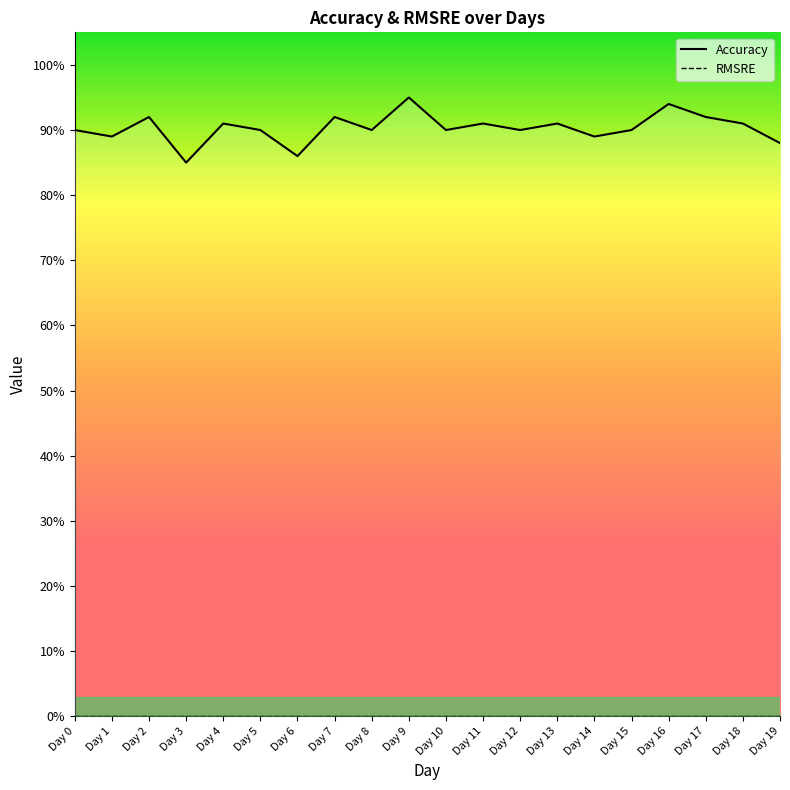

Is it true that Accuracy equals 0.3 at Day 1?

False